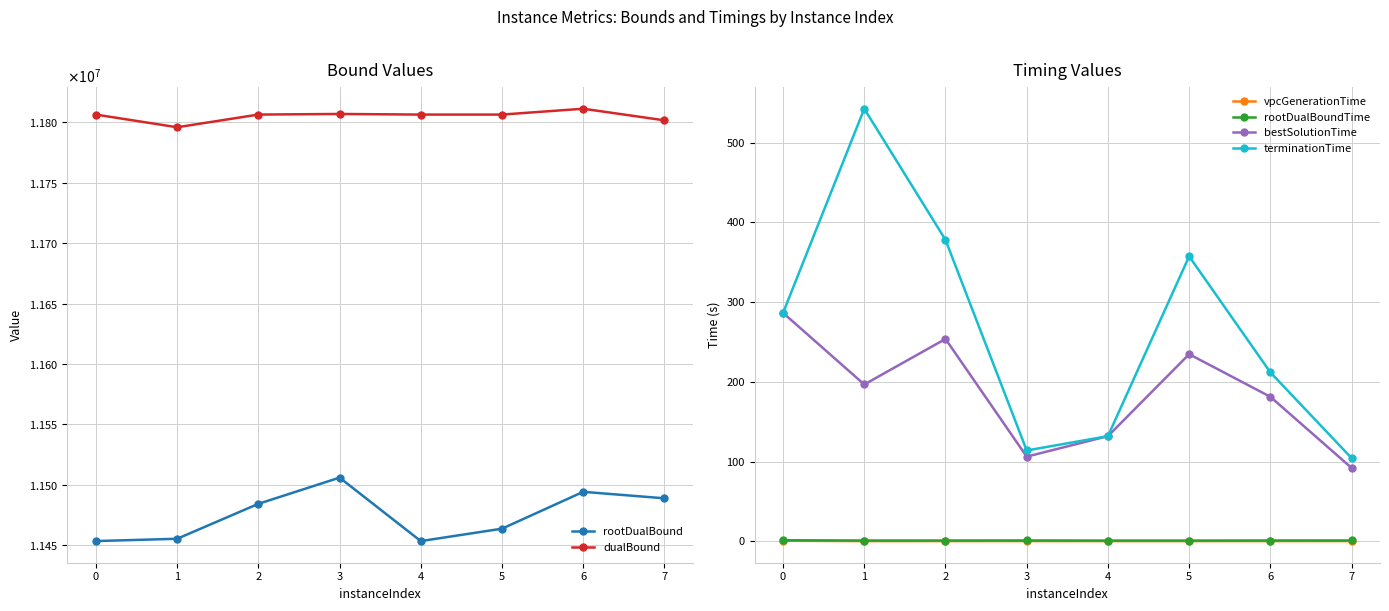

The value of terminationTime at 1 is 368.6. True or false?

False